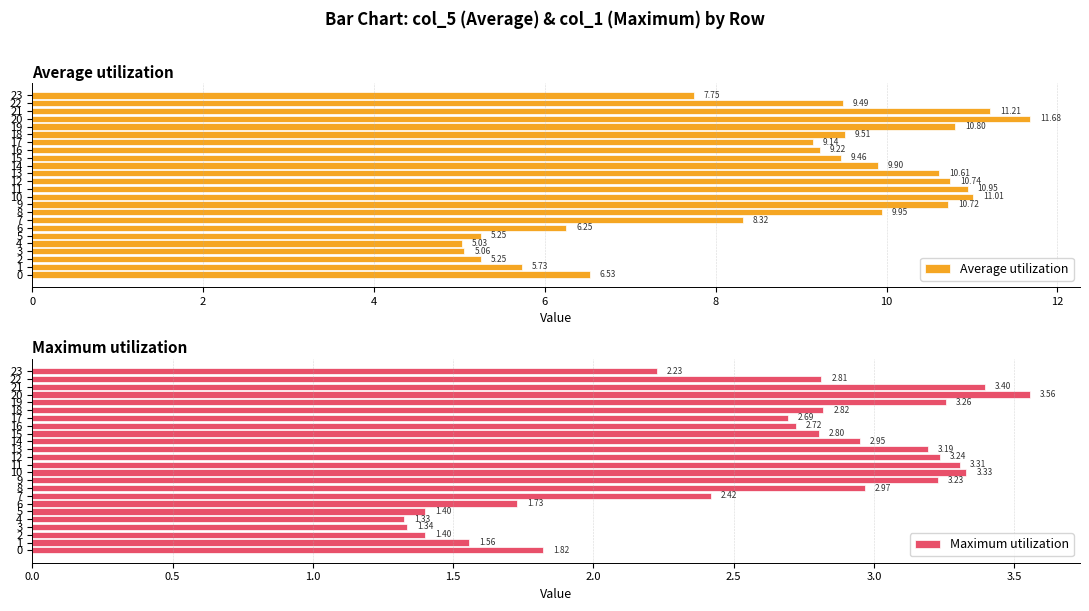

What is the label of the 23rd bar from the left?

22